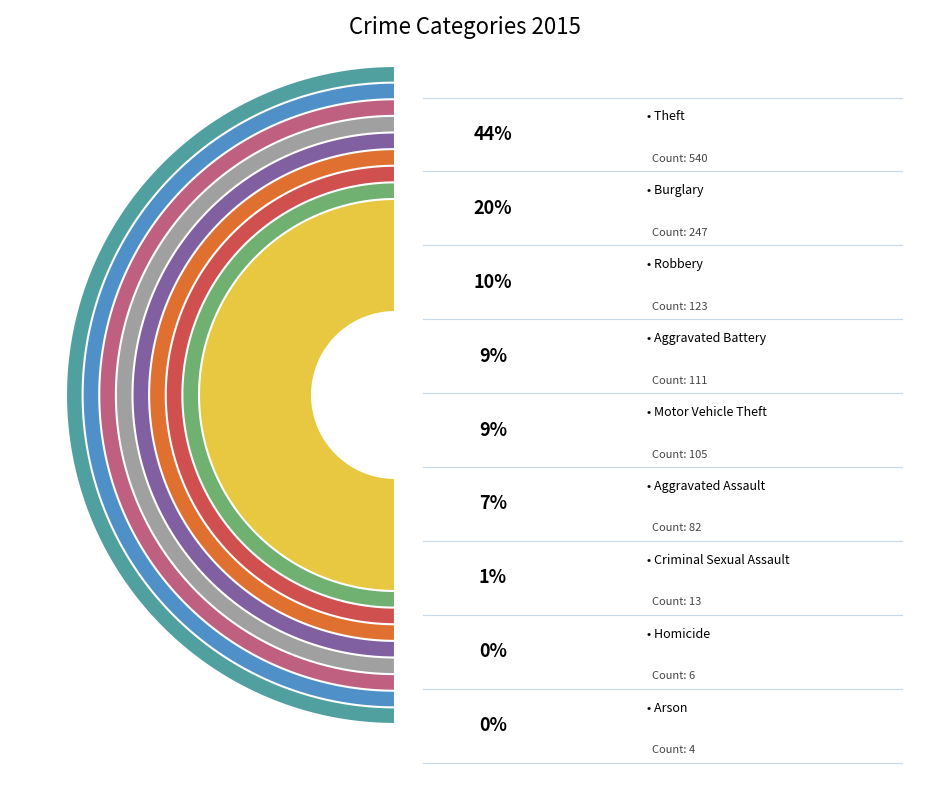

What is the change in value from Aggravated Assault to Homicide?

-76